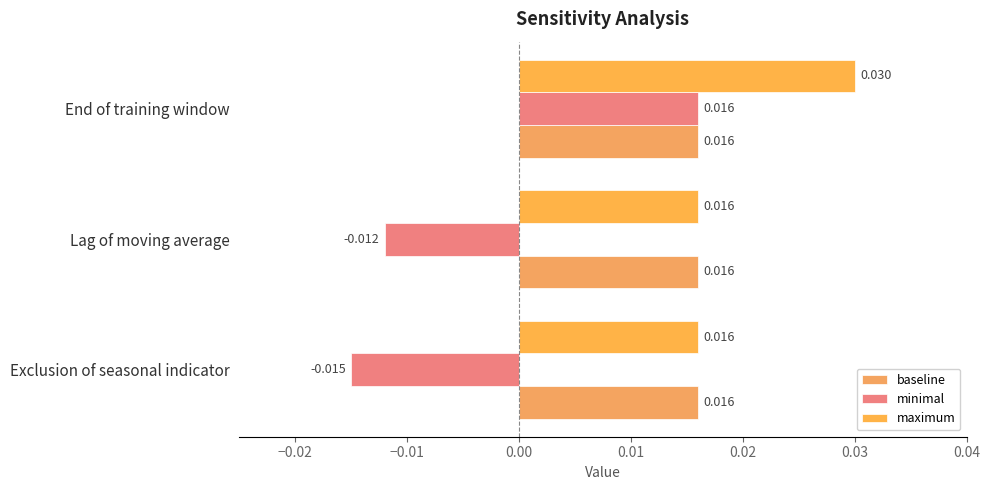

Reading left to right, extract all data points from this chart.

baseline: 0.2	0.2	0.2
minimal: -0.0	-0.0	0.0
maximum: 0.0	0.0	0.0